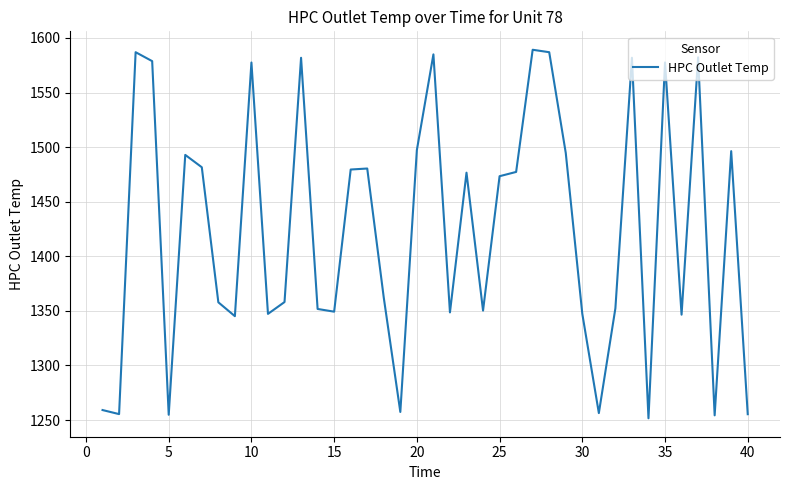

What is the minimum value shown in the chart?

1251.6